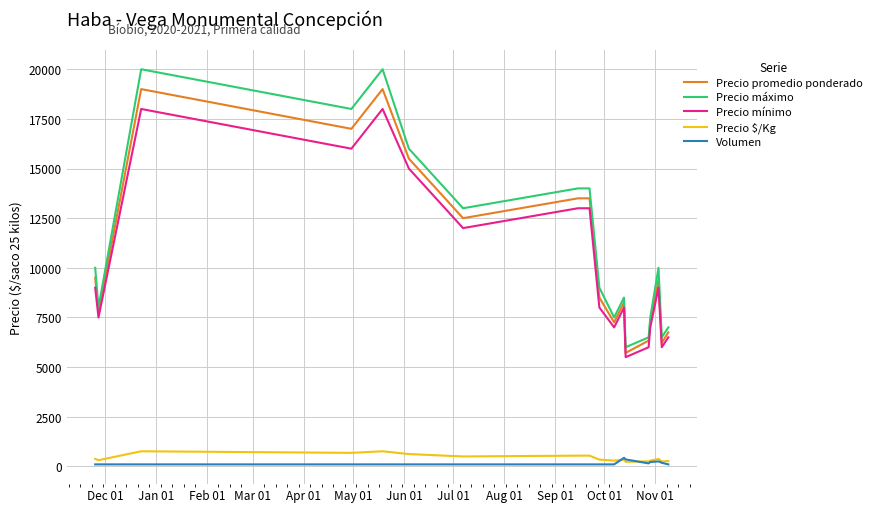

Which series has the widest spread of values?

Precio máximo